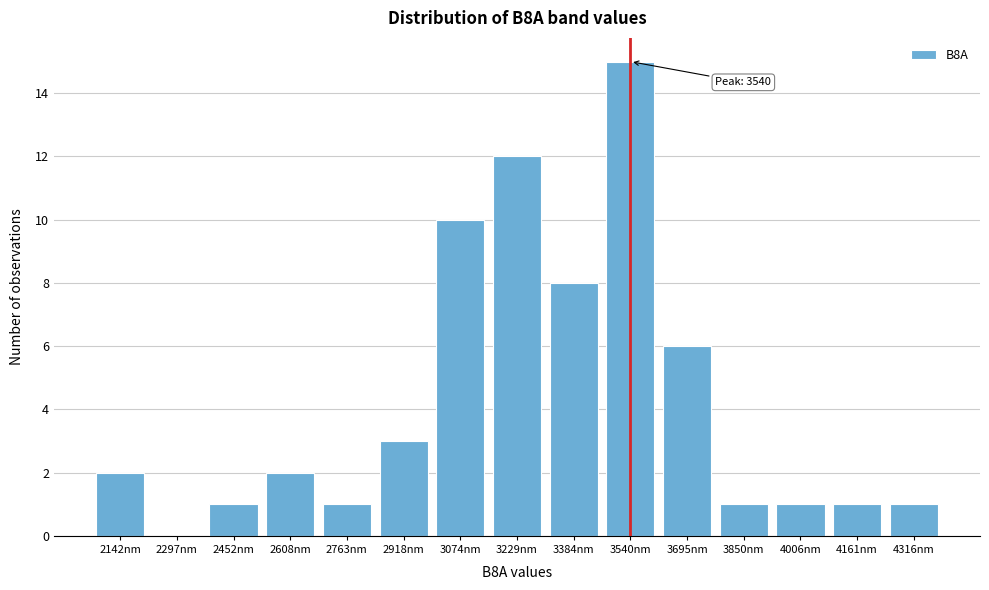

Reading left to right, transcribe all the data shown in this chart.

2142nm=2	2297nm=0	2452nm=1	2608nm=2	2763nm=1	2918nm=3	3074nm=10	3229nm=12	3384nm=8	3540nm=15	3695nm=6	3850nm=1	4006nm=1	4161nm=1	4316nm=1